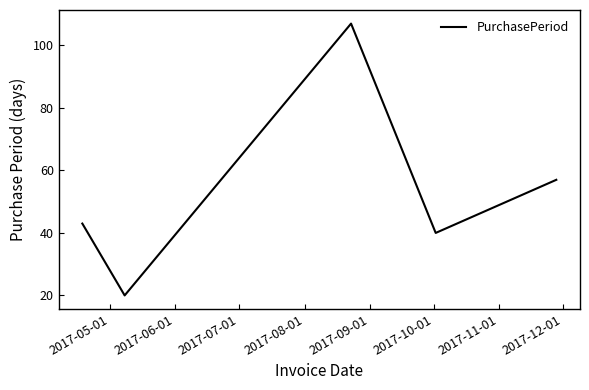

True or false: there are more than 1 points higher than both neighbors.

False